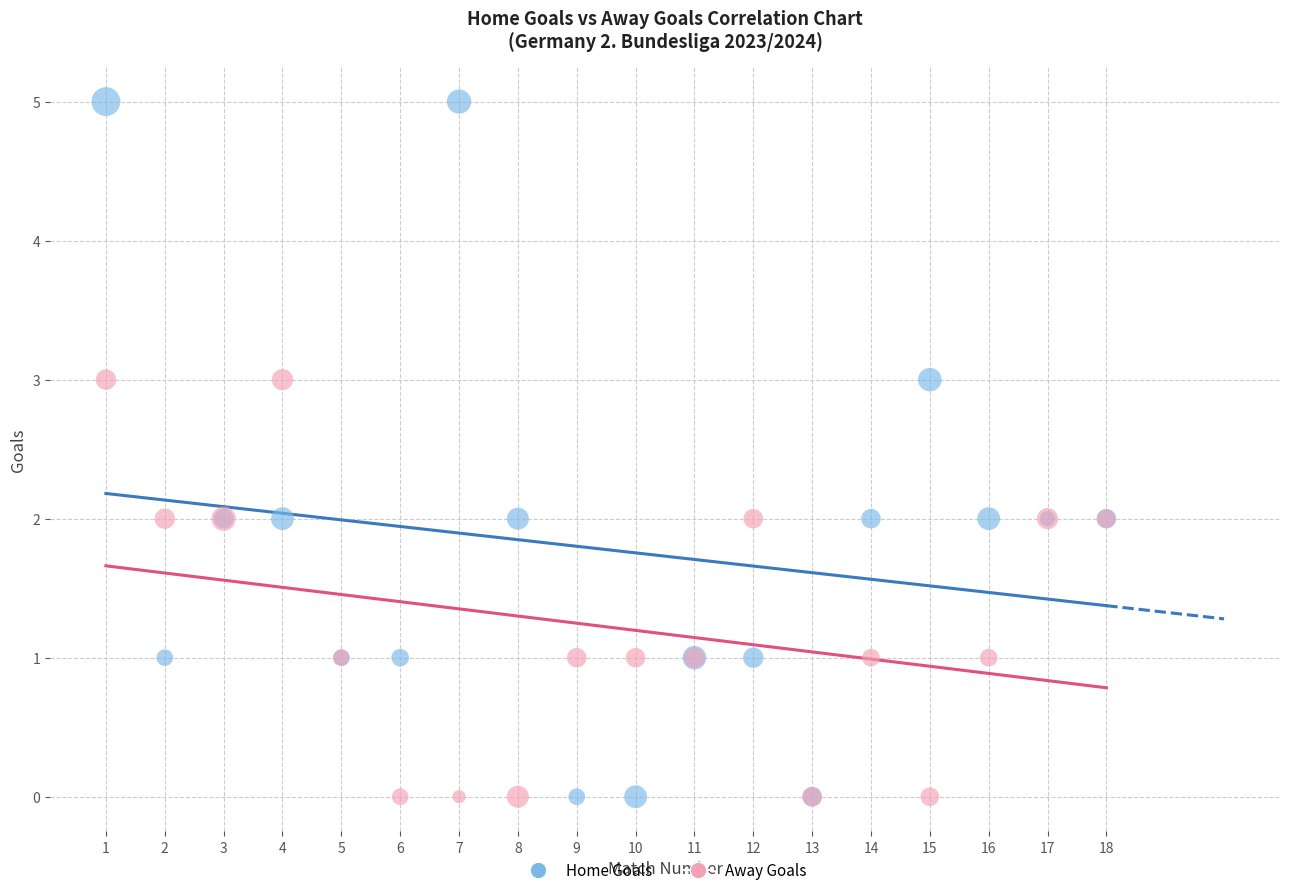

What is the X range (max minus min) for the scatter plot?

17